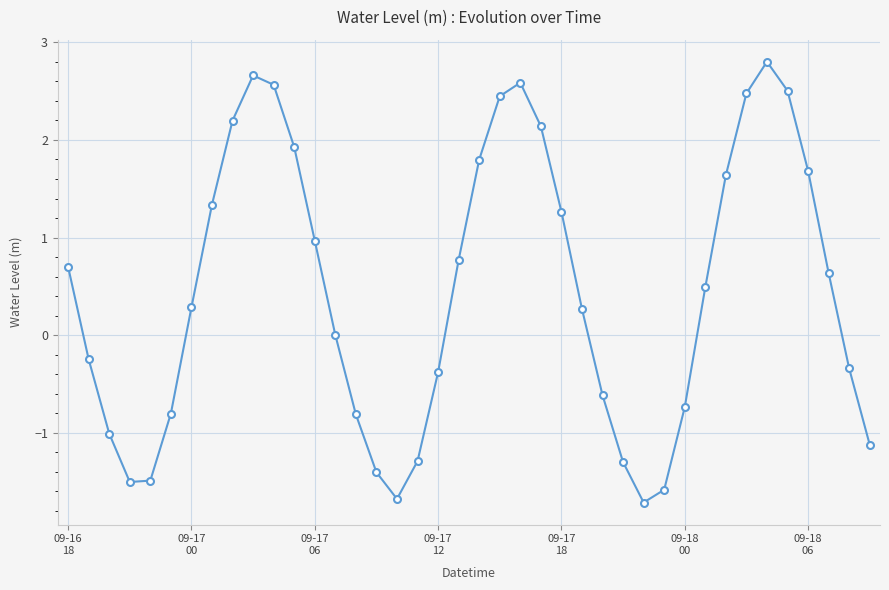

What is the difference between the maximum and minimum values?

4.5